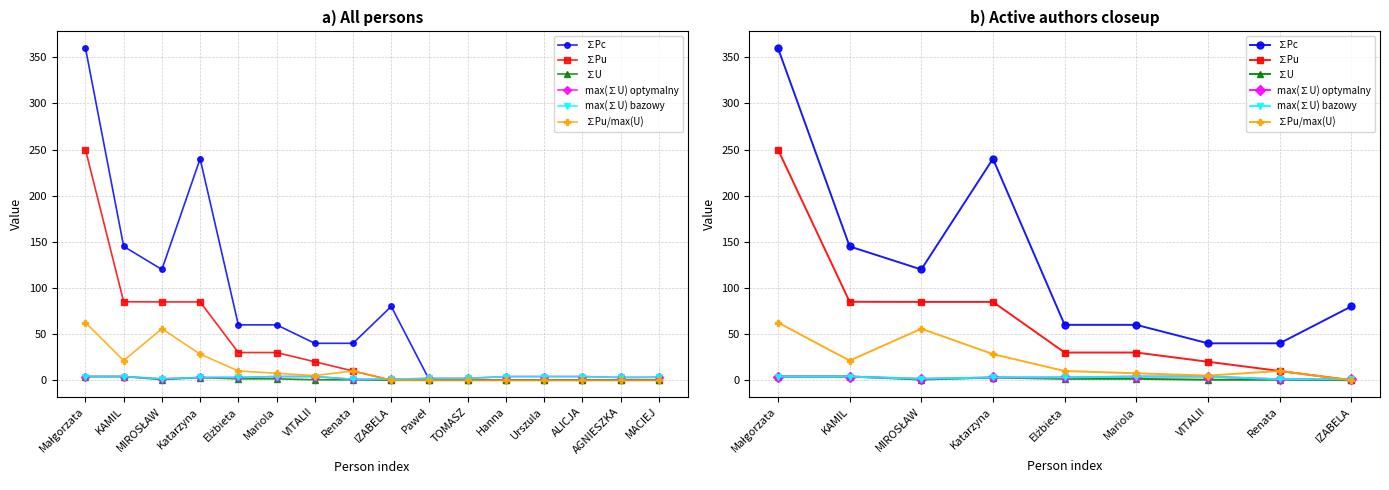

How many data points in max(∑U) optymalny are less than 3?

3